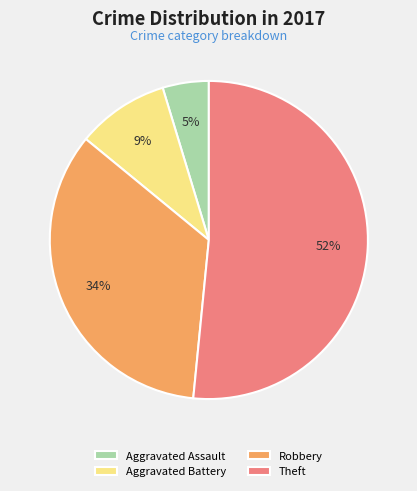

Which slice represents more than half of the pie?

Theft